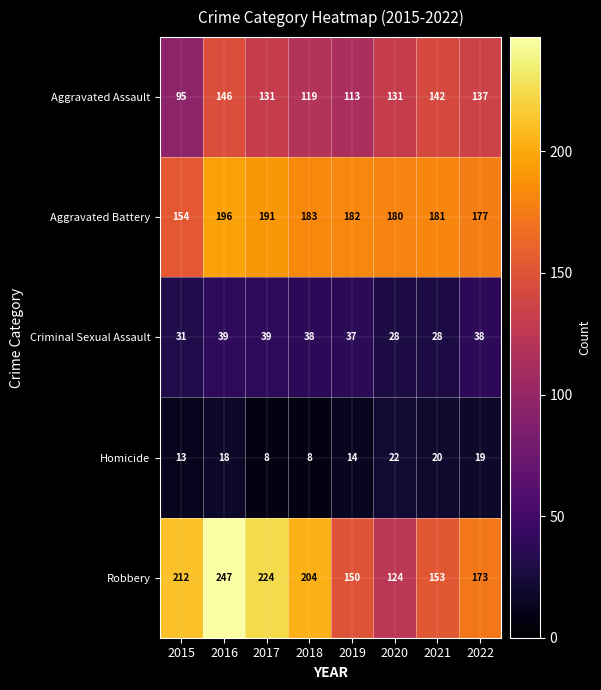

Rank the series at 2021 from lowest to highest value.

Homicide, Criminal Sexual Assault, Aggravated Assault, Robbery, Aggravated Battery